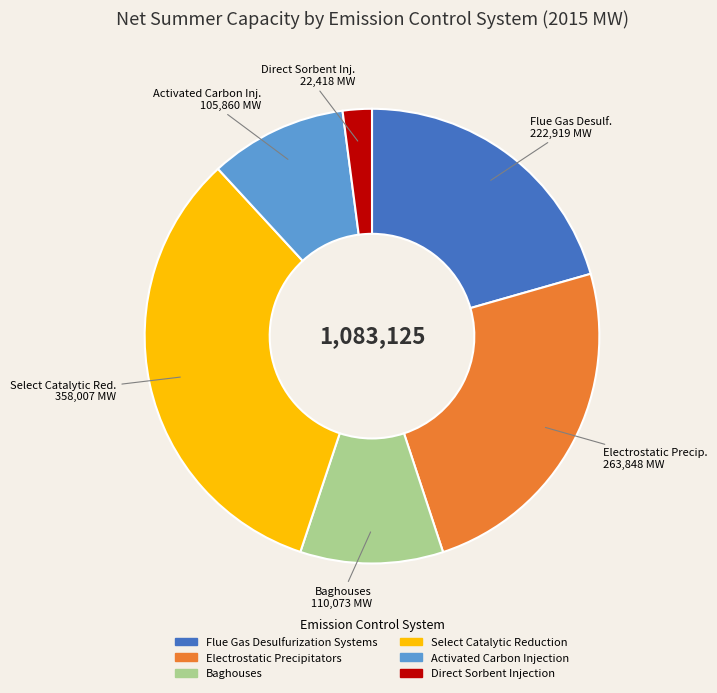

Does any single category account for the majority?

No